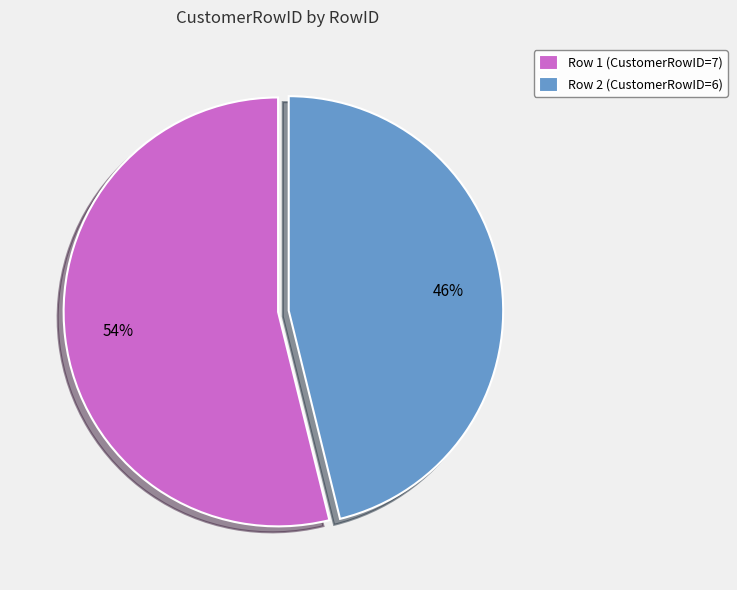

To the nearest percent, what is the difference between the Row 2 and Row 1 slice percentages?

8%